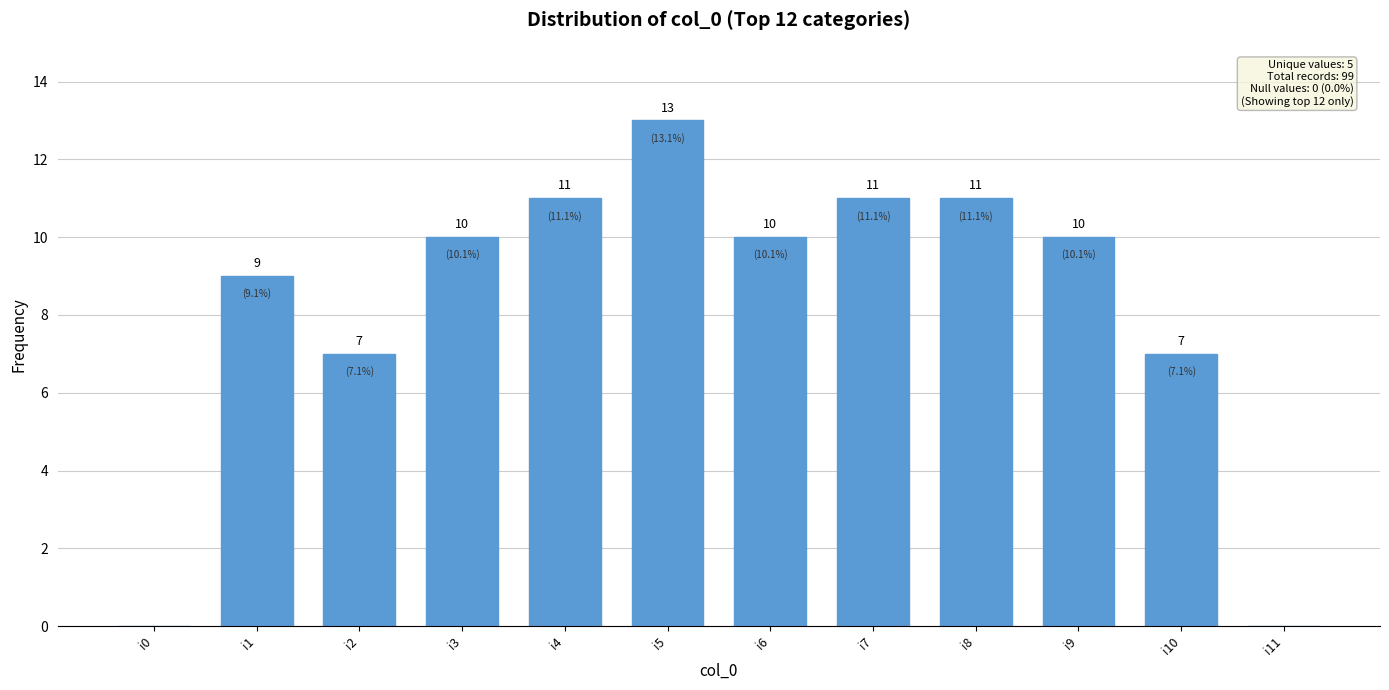

What is the change in value from i2 to i9?

+3